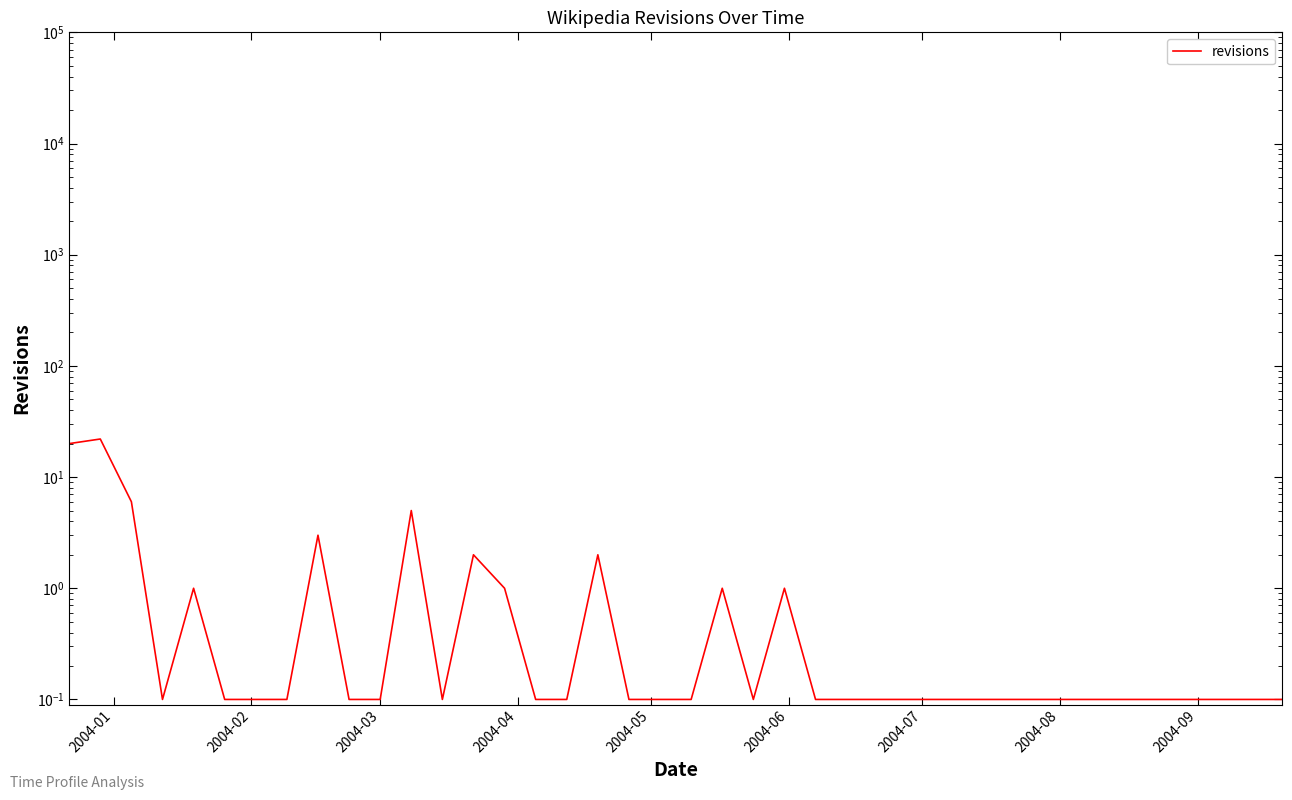

What is the difference between the maximum and minimum values?

21.9